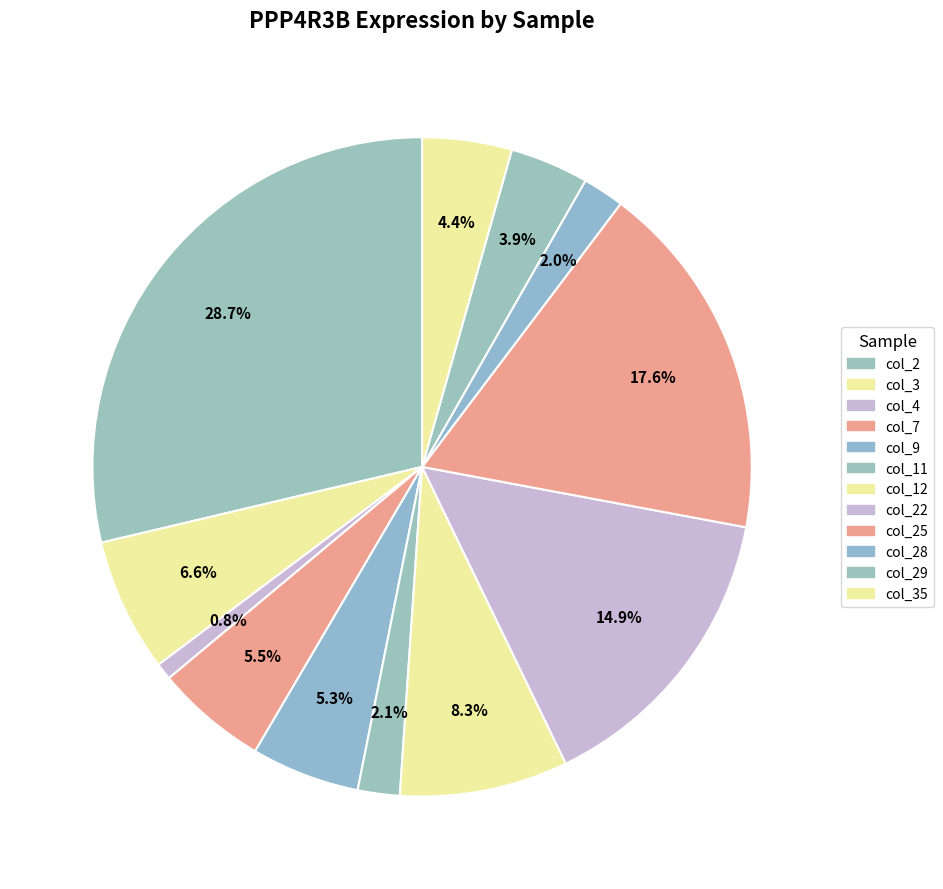

Is there a majority slice in this chart?

No